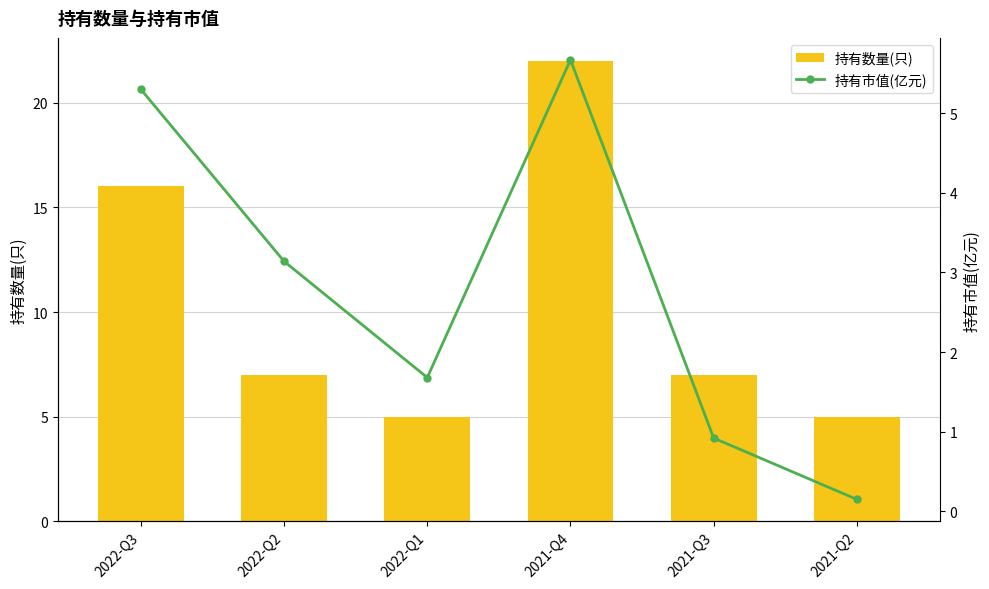

Reading left to right, what are all the values shown in this chart?

持有数量(只): 2022-Q3=16.0	2022-Q2=7.0	2022-Q1=5.0	2021-Q4=22.0	2021-Q3=7.0	2021-Q2=5.0
持有市值(亿元): 2022-Q3=5.3	2022-Q2=3.1	2022-Q1=1.7	2021-Q4=5.7	2021-Q3=0.9	2021-Q2=0.1